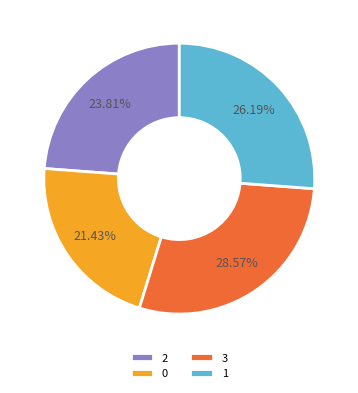

Rank the categories by value from highest to lowest.

3, 1, 2, 0